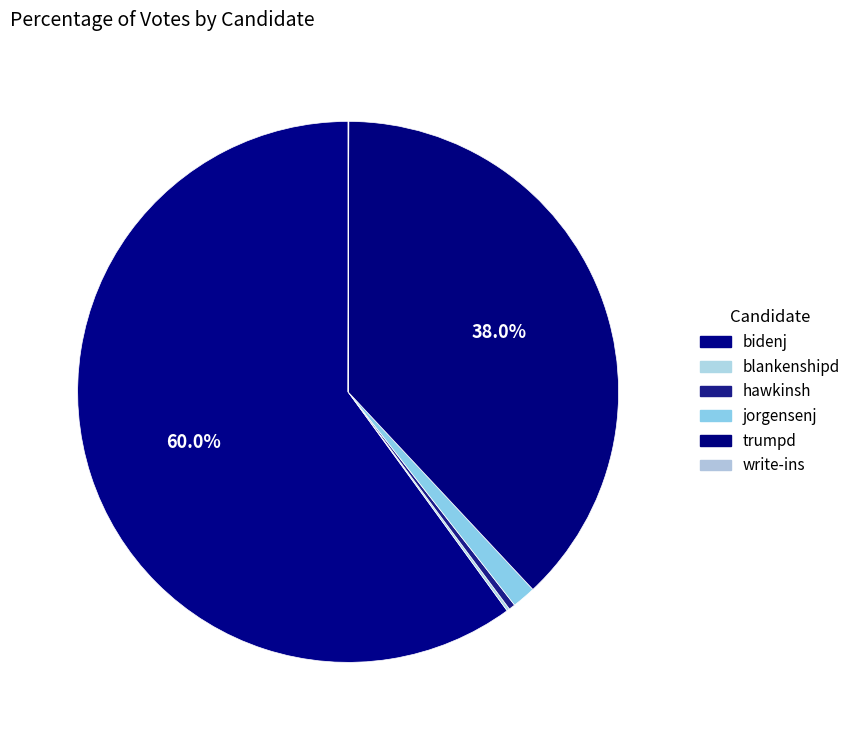

Is the sum of bidenj and trumpd greater than half?

Yes